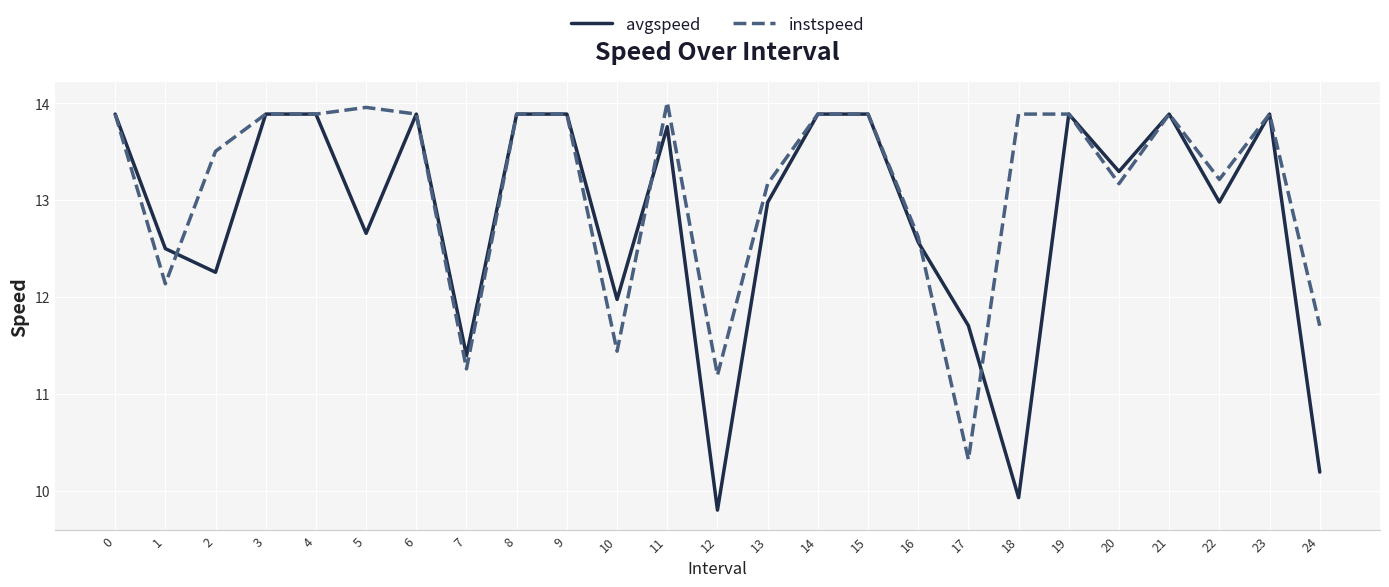

Is the value of avgspeed at 18 greater than the value of instspeed at 18?

No